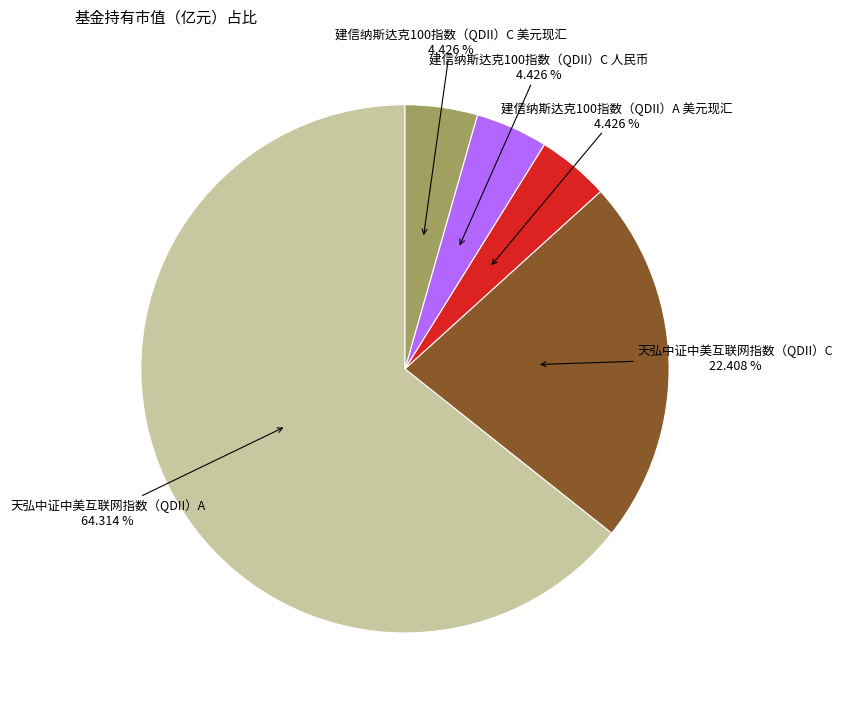

Is there a majority slice in this chart?

Yes